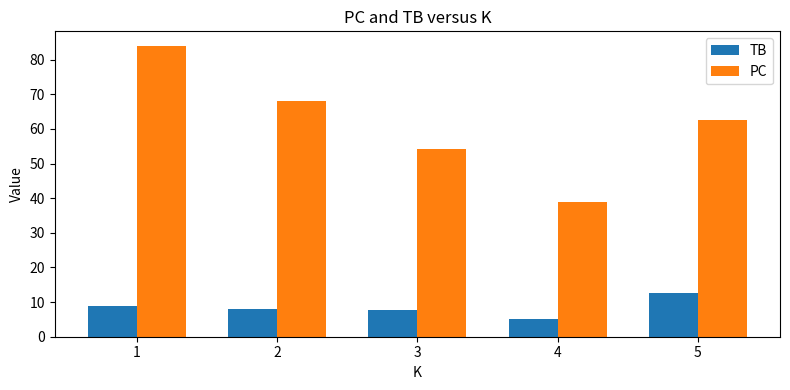

The value of TB at 2 is 4.4. True or false?

False